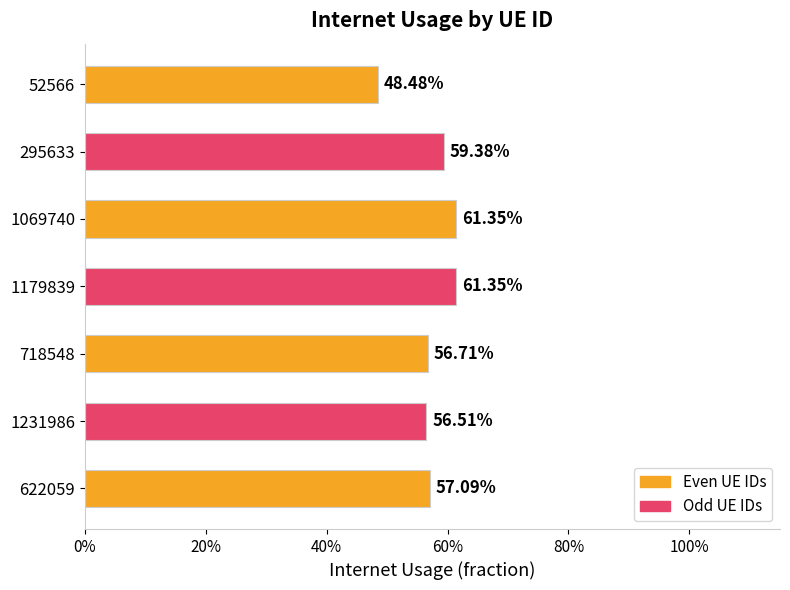

What is the greatest value displayed?

0.6